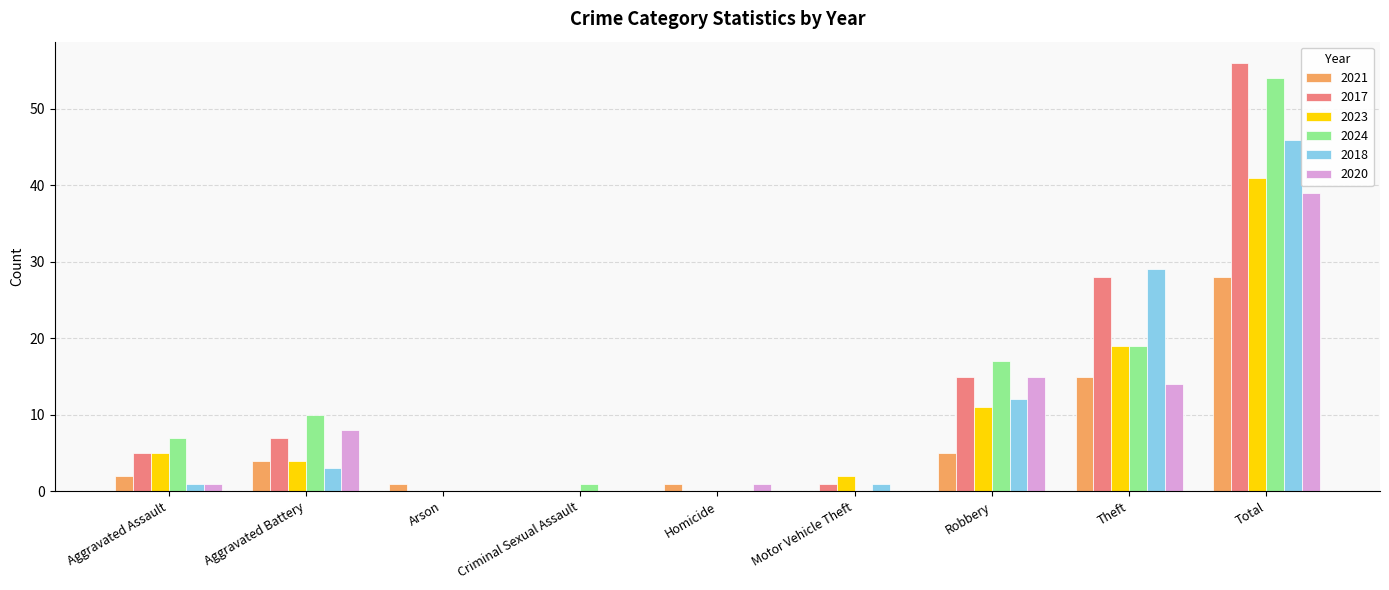

What is the difference between the 2023 values at Theft and Robbery?

8